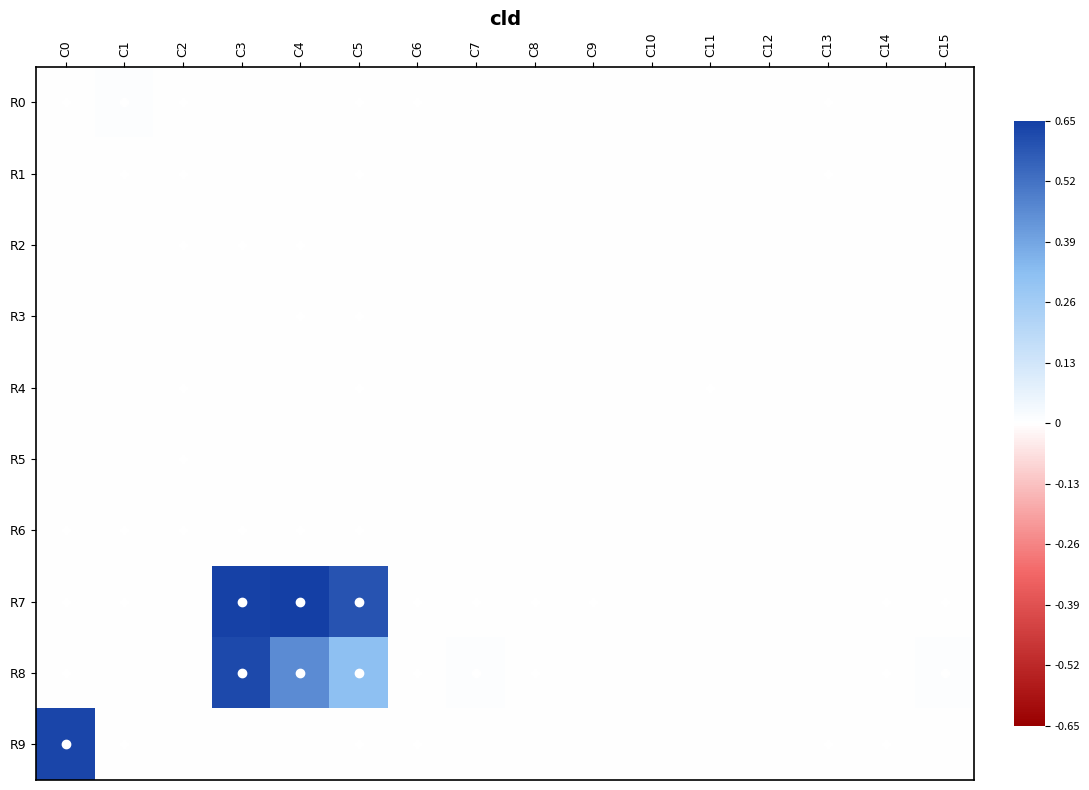

Reading left to right, extract all data points from this chart.

R0: C0=0.0	C1=0.0	C2=0.0	C3=0.0	C4=0.0	C5=0.0	C6=0.0	C7=0.0	C8=0.0	C9=0.0	C10=0.0	C11=0.0	C12=0.0	C13=0.0	C14=0.0	C15=0.0
R1: C0=0.0	C1=0.0	C2=0.0	C3=0.0	C4=0.0	C5=0.0	C6=0.0	C7=0.0	C8=0.0	C9=0.0	C10=0.0	C11=0.0	C12=0.0	C13=0.0	C14=0.0	C15=0.0
R2: C0=0.0	C1=0.0	C2=0.0	C3=0.0	C4=0.0	C5=0.0	C6=0.0	C7=0.0	C8=0.0	C9=0.0	C10=0.0	C11=0.0	C12=0.0	C13=0.0	C14=0.0	C15=0.0
R3: C0=0.0	C1=0.0	C2=0.0	C3=0.0	C4=0.0	C5=0.0	C6=0.0	C7=0.0	C8=0.0	C9=0.0	C10=0.0	C11=0.0	C12=0.0	C13=0.0	C14=0.0	C15=0.0
R4: C0=0.0	C1=0.0	C2=0.0	C3=0.0	C4=0.0	C5=0.0	C6=0.0	C7=0.0	C8=0.0	C9=0.0	C10=0.0	C11=0.0	C12=0.0	C13=0.0	C14=0.0	C15=0.0
R5: C0=0.0	C1=0.0	C2=0.0	C3=0.0	C4=0.0	C5=0.0	C6=0.0	C7=0.0	C8=0.0	C9=0.0	C10=0.0	C11=0.0	C12=0.0	C13=0.0	C14=0.0	C15=0.0
R6: C0=0.0	C1=0.0	C2=0.0	C3=0.0	C4=0.0	C5=0.0	C6=0.0	C7=0.0	C8=0.0	C9=0.0	C10=0.0	C11=0.0	C12=0.0	C13=0.0	C14=0.0	C15=0.0
R7: C0=0.0	C1=0.0	C2=0.0	C3=0.6	C4=0.7	C5=0.6	C6=0.0	C7=0.0	C8=0.0	C9=0.0	C10=0.0	C11=0.0	C12=0.0	C13=0.0	C14=0.0	C15=0.0
R8: C0=0.0	C1=0.0	C2=0.0	C3=0.6	C4=0.5	C5=0.3	C6=0.0	C7=0.0	C8=0.0	C9=0.0	C10=0.0	C11=0.0	C12=0.0	C13=0.0	C14=0.0	C15=0.0
R9: C0=0.6	C1=0.0	C2=0.0	C3=0.0	C4=0.0	C5=0.0	C6=0.0	C7=0.0	C8=0.0	C9=0.0	C10=0.0	C11=0.0	C12=0.0	C13=0.0	C14=0.0	C15=0.0